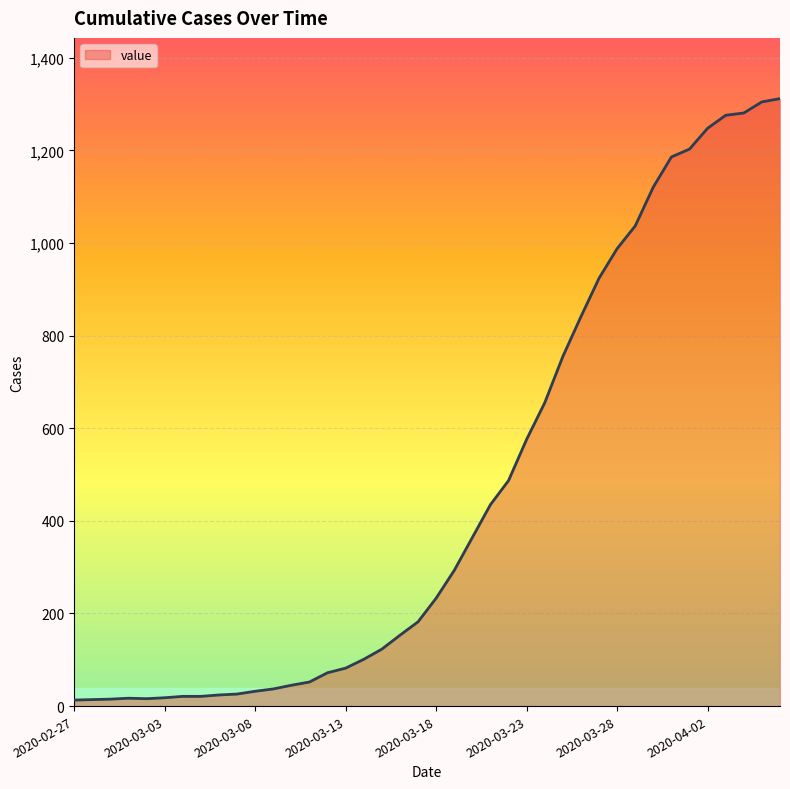

What is the greatest value displayed?

1312